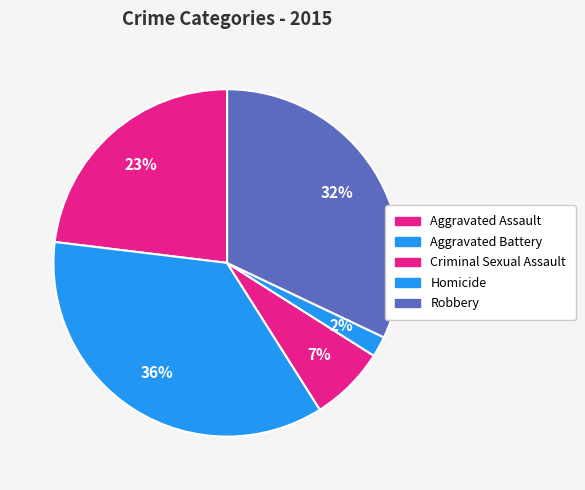

What is the largest slice in the pie chart?

Aggravated Battery